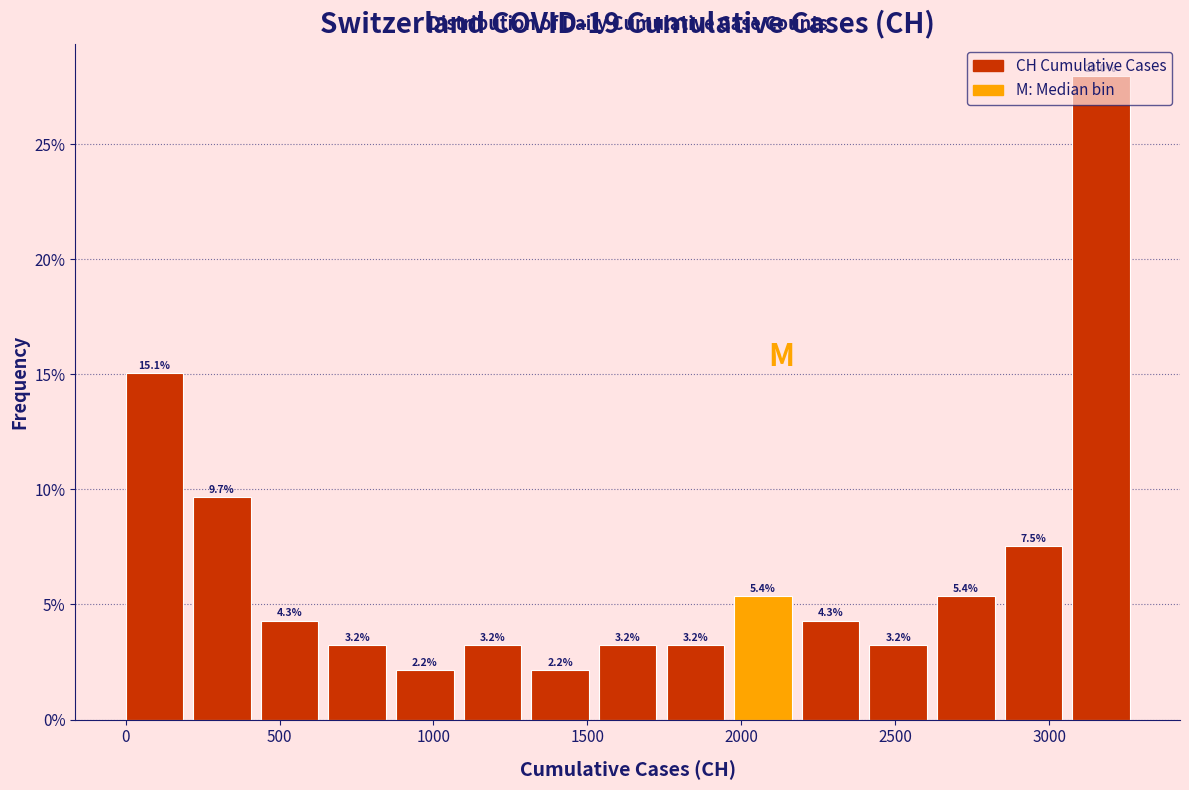

How tall is the bar that spans 650 to 900 on the x-axis? The bar edges are not printed on the chart, so give them approximately, as read against the axis.

3.2